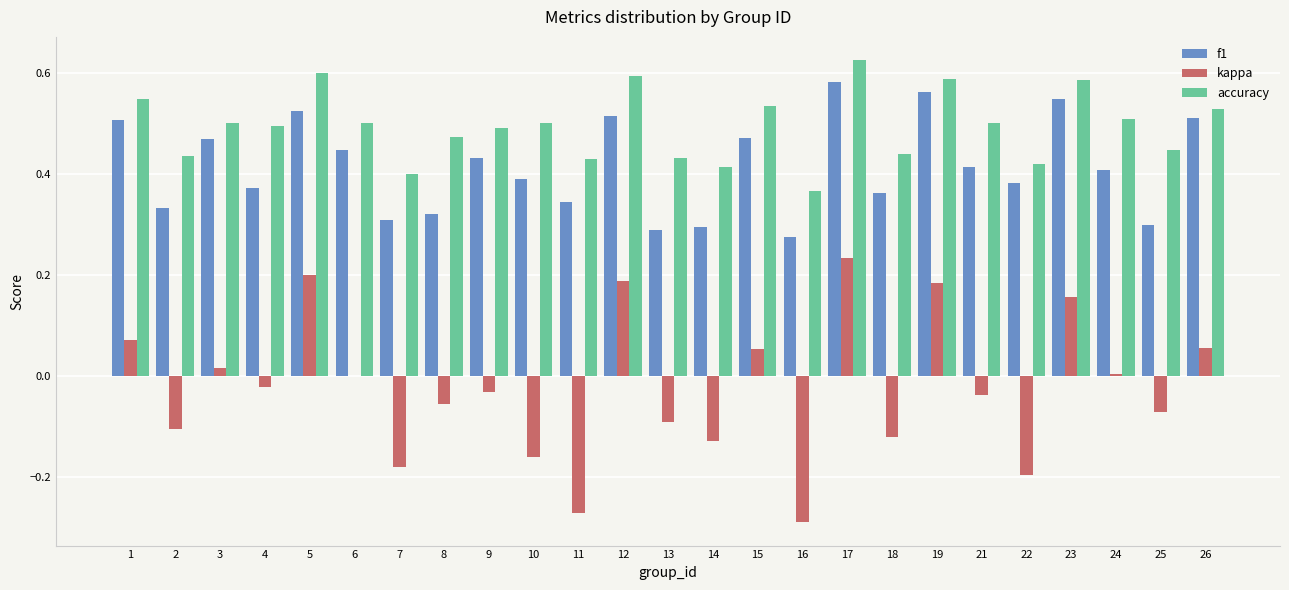

The value of kappa at 17 is 0.2. True or false?

True